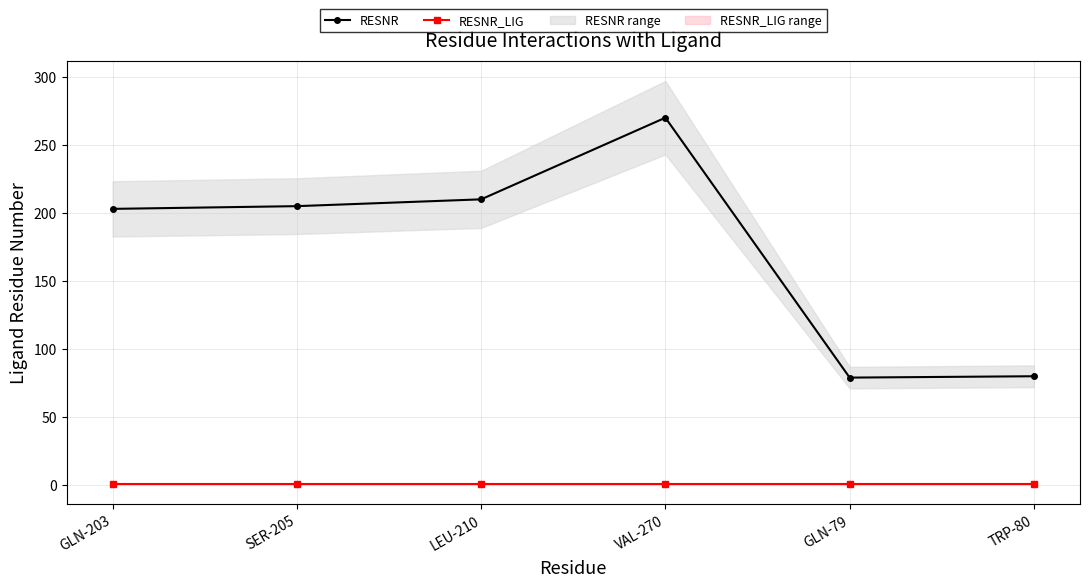

True or false: RESNR_LIG and RESNR cross at least once.

False